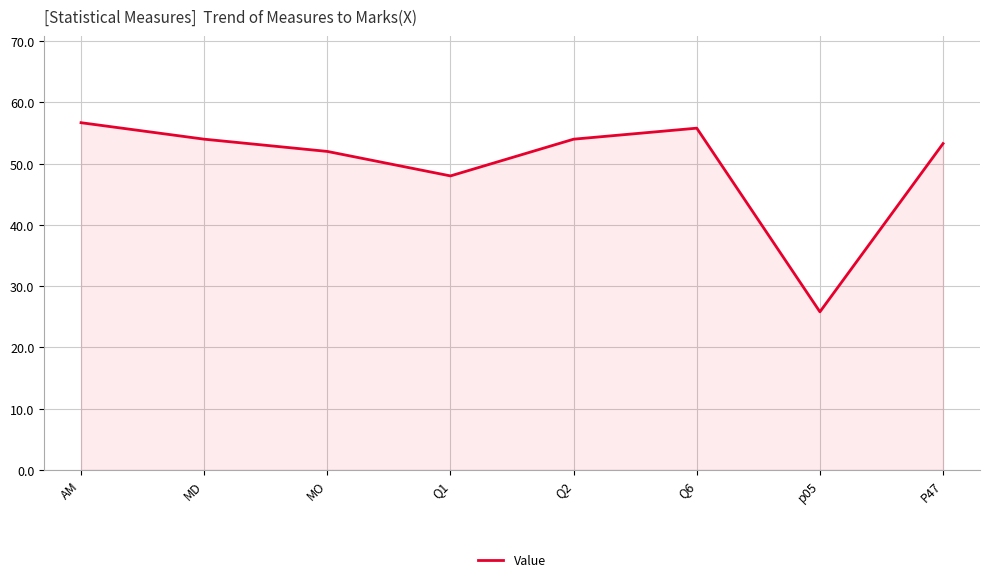

How many lines are shown in the chart?

1